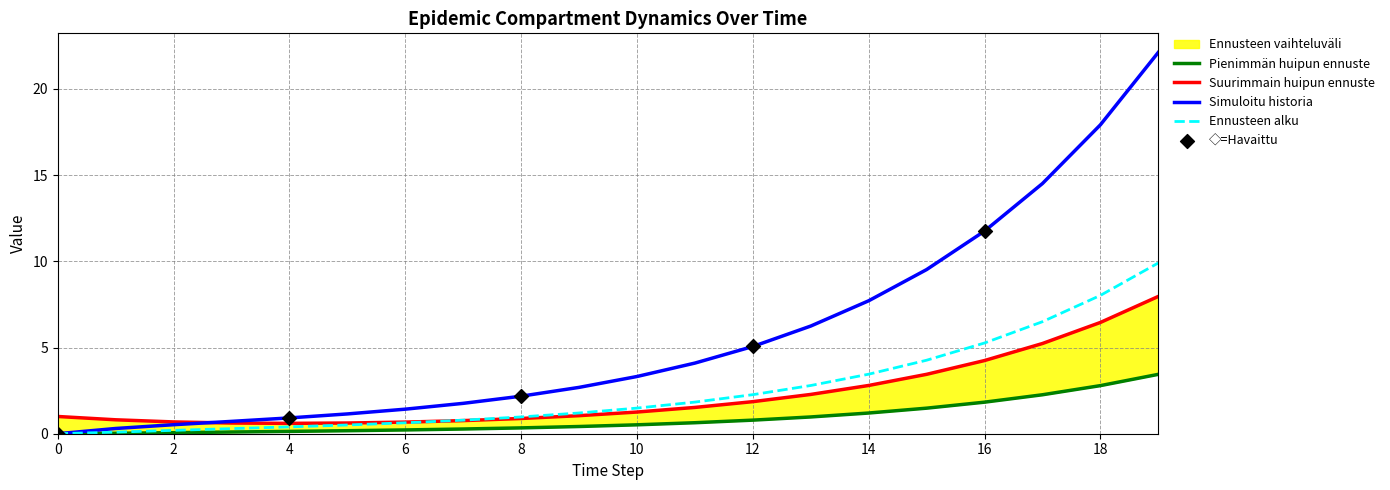

What is the total value across all series at 19?

43.4